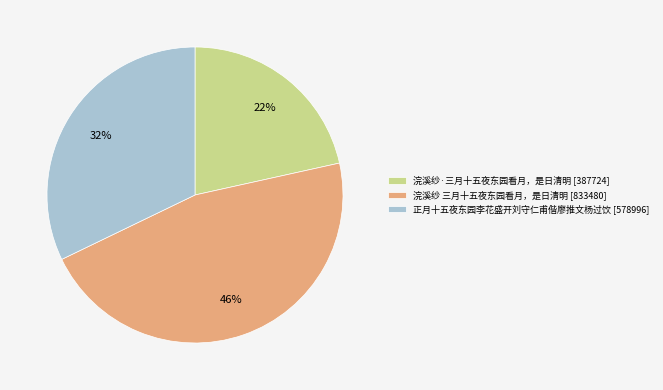

To the nearest percent, what percentage of the pie is 浣溪纱·三月十五夜东园看月，是日清明?

22%